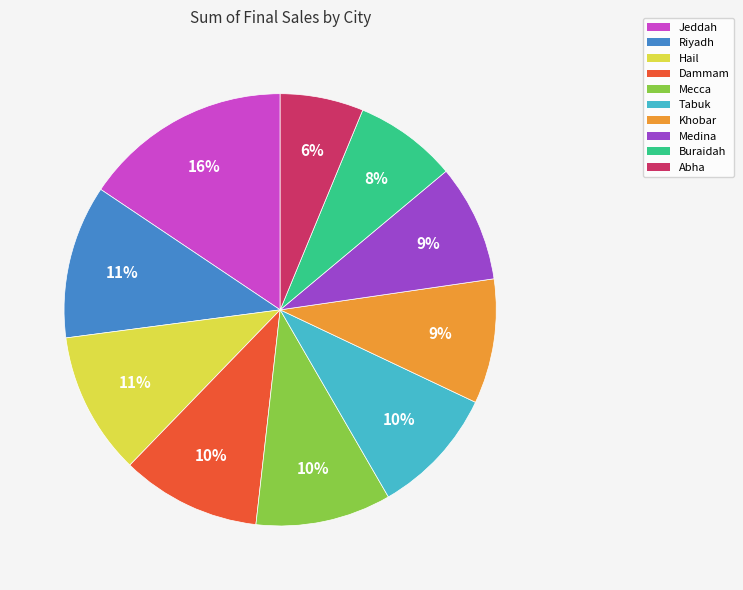

To the nearest percent, what is the average slice percentage?

10%